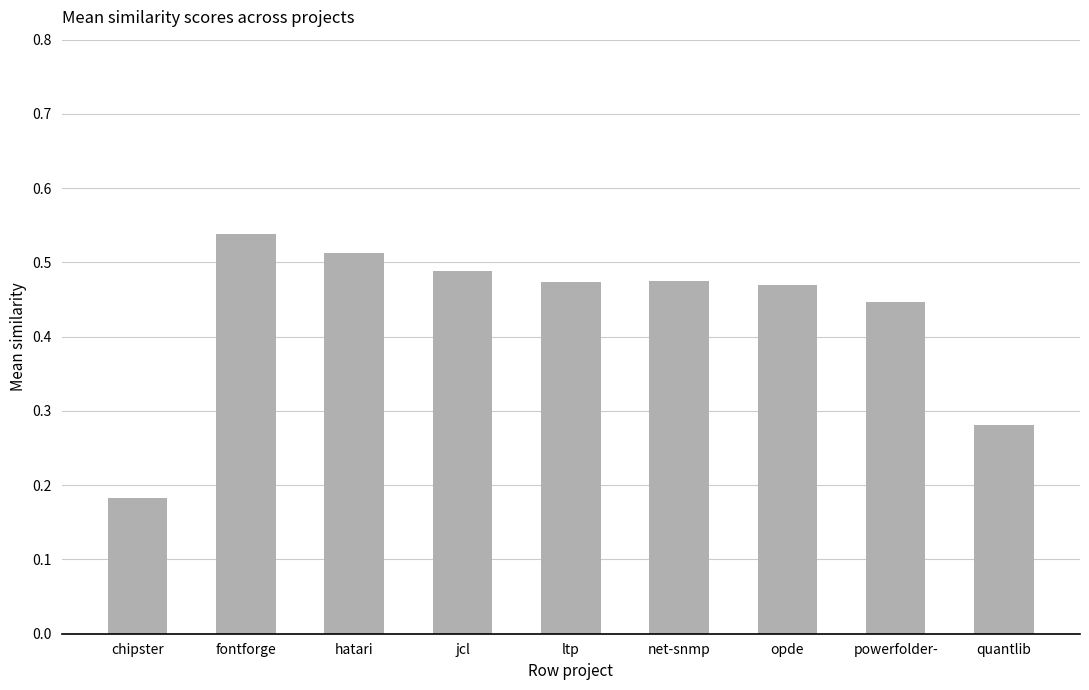

At which category does the chart reach its peak across all series?

fontforge